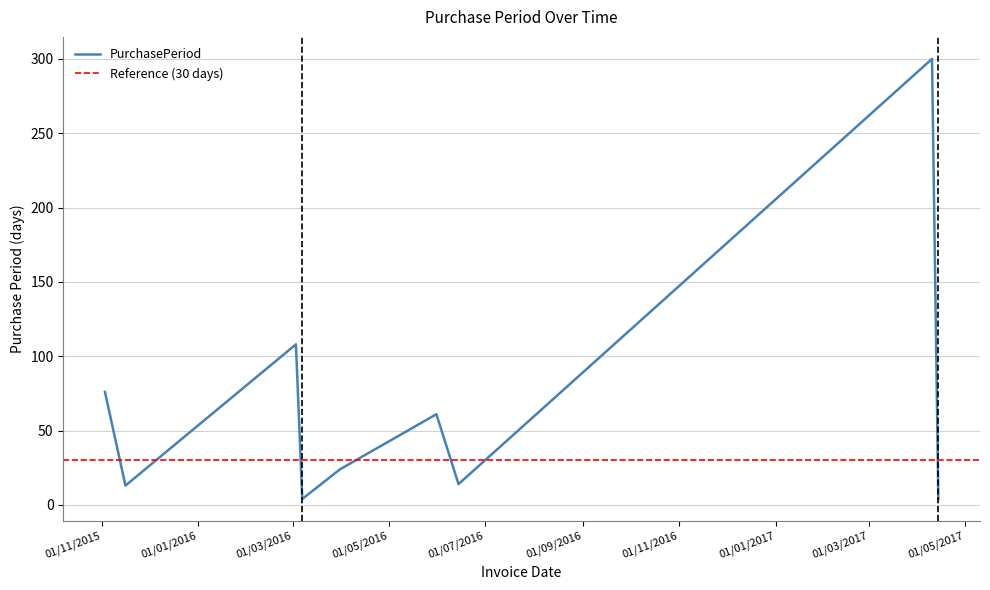

Between 2015-11-03 and 2016-03-31, which is larger?

2015-11-03